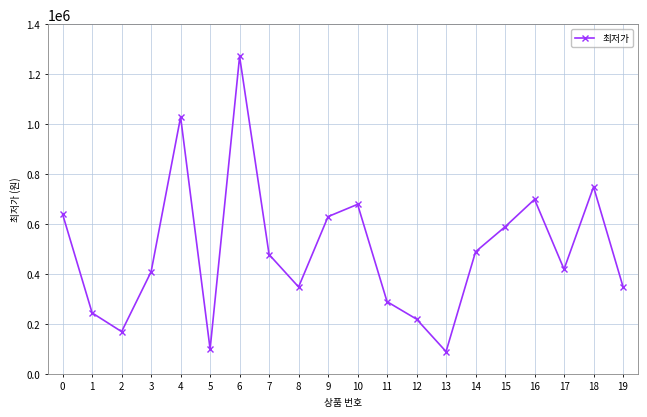

How many points are higher than both their immediate neighbors (excluding endpoints)?

5